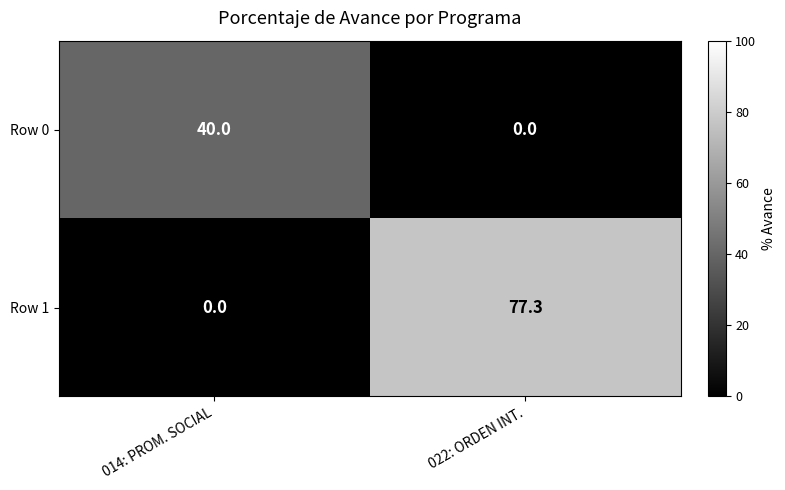

What is the difference between the Row 1 values at 022: ORDEN INT. and 014: PROM. SOCIAL?

77.3